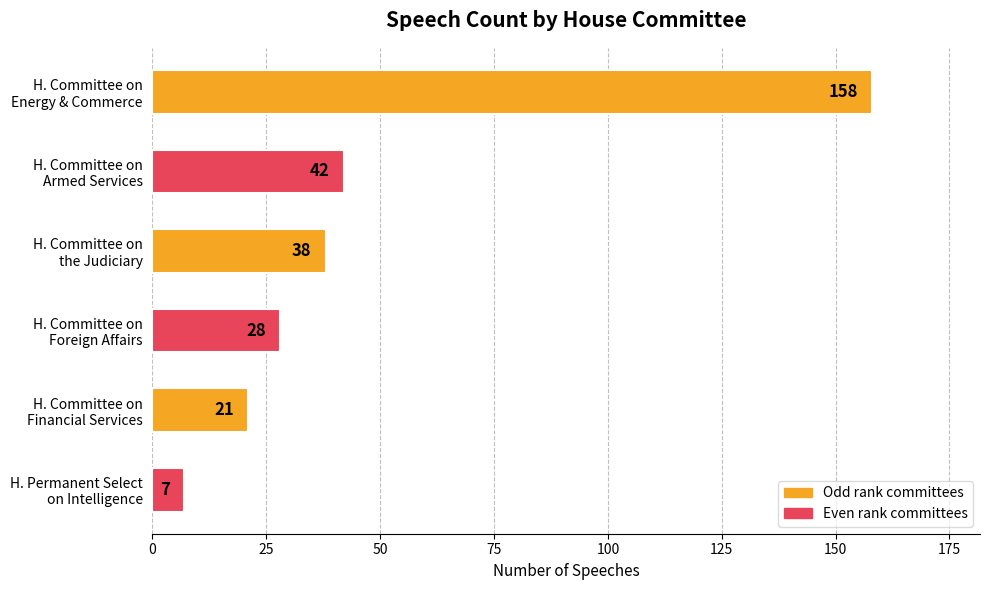

List the labels in order of value, smallest first.

H. Permanent Select
on Intelligence, H. Committee on
Financial Services, H. Committee on
Foreign Affairs, H. Committee on
the Judiciary, H. Committee on
Armed Services, H. Committee on
Energy & Commerce